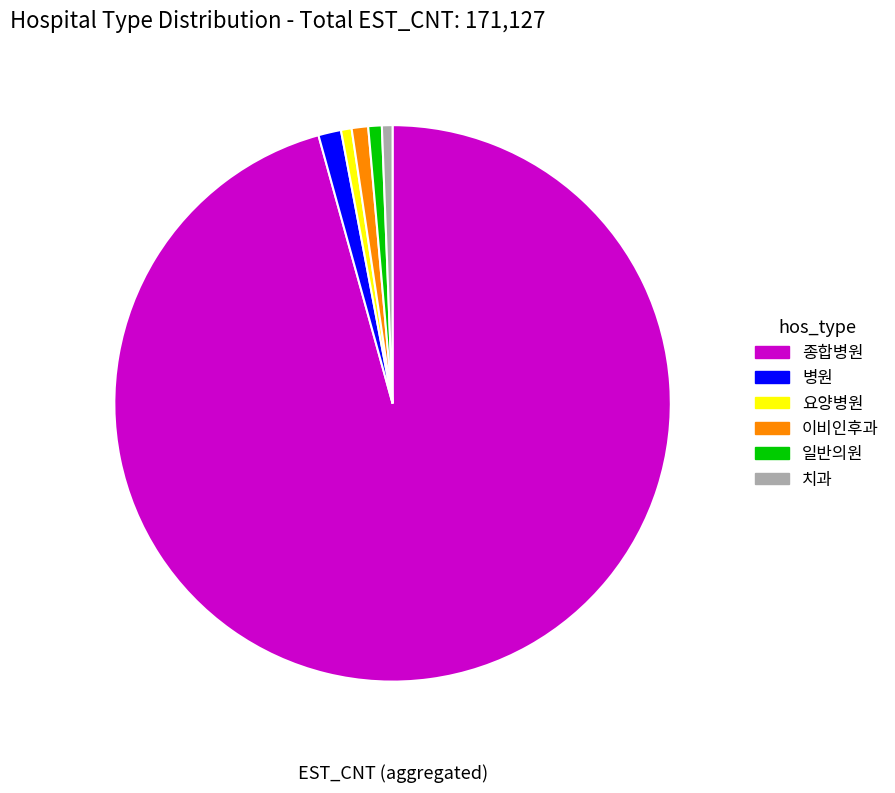

The 병원 slice represents 1% of the pie. True or false?

True